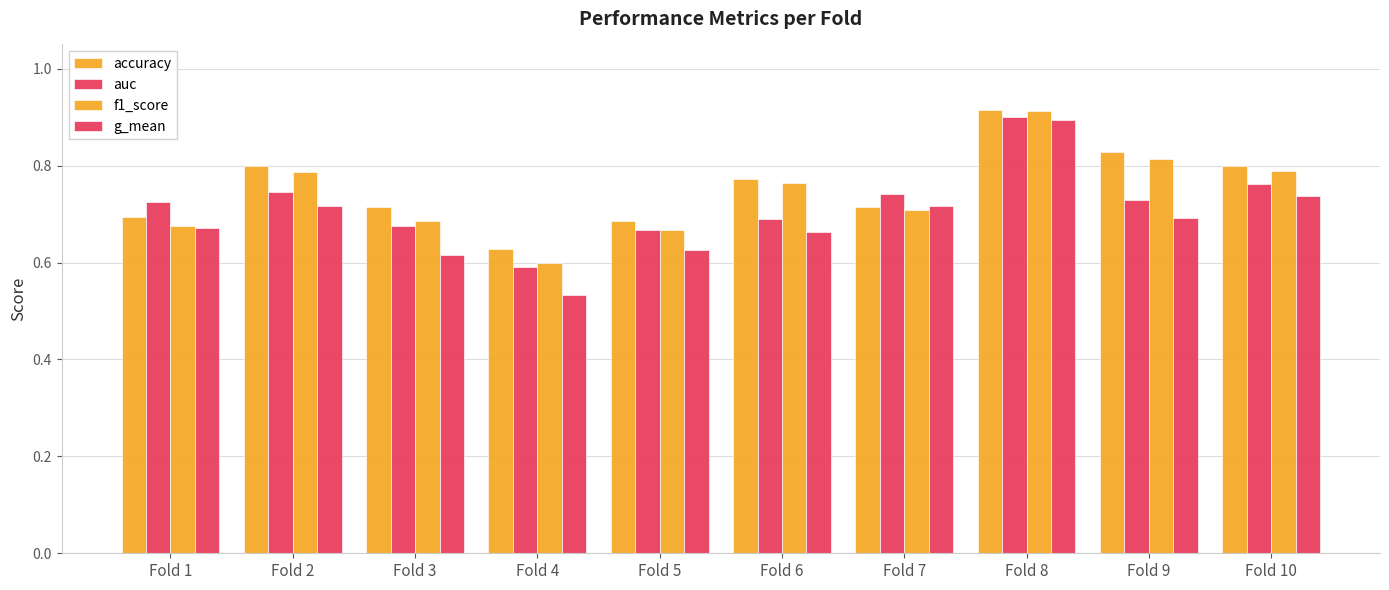

Which category has the highest value across all series?

Fold 8